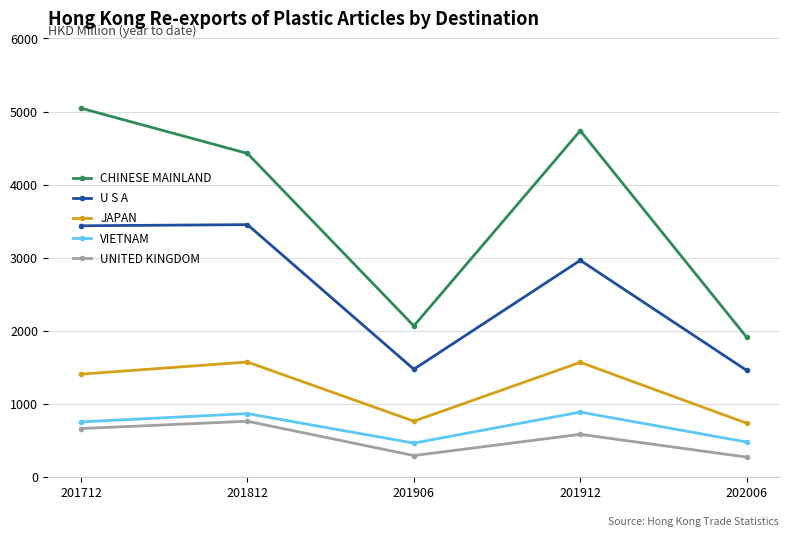

Does the chart have visible grid lines?

Yes